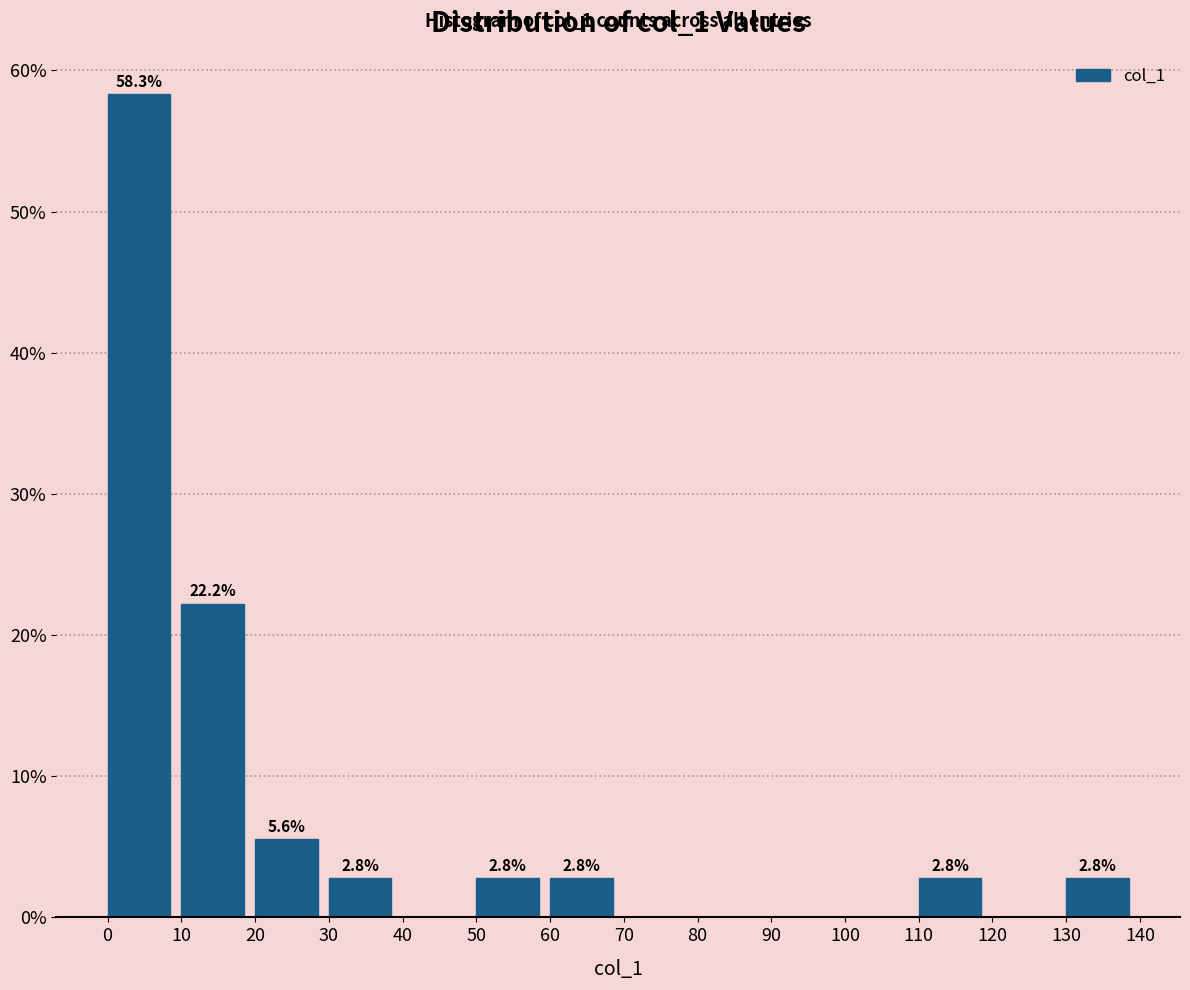

Over which range of the x-axis is the bar tallest?

0 to 10